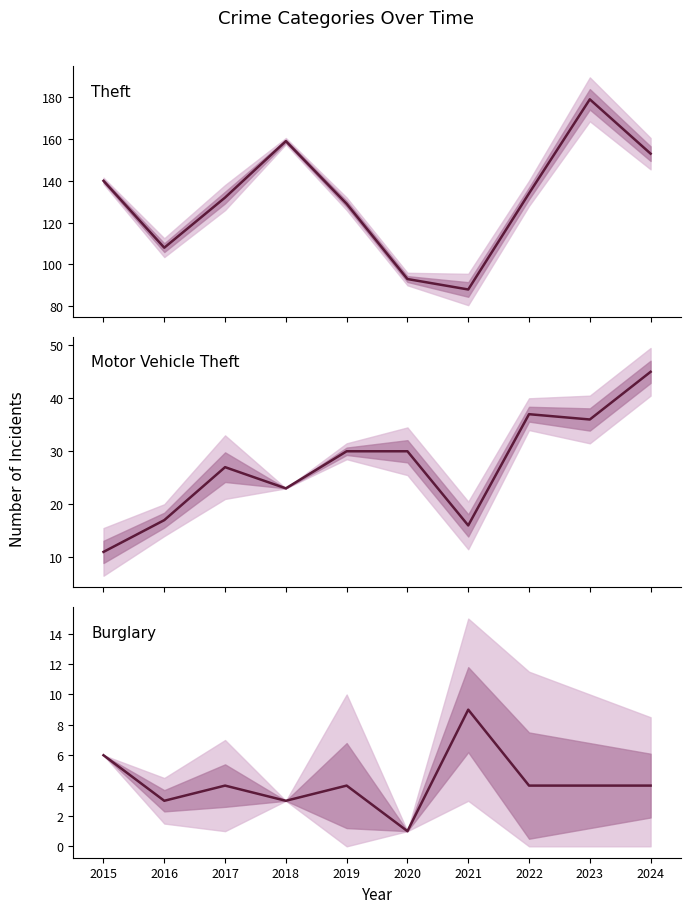

How many categories are shown in the chart?

10